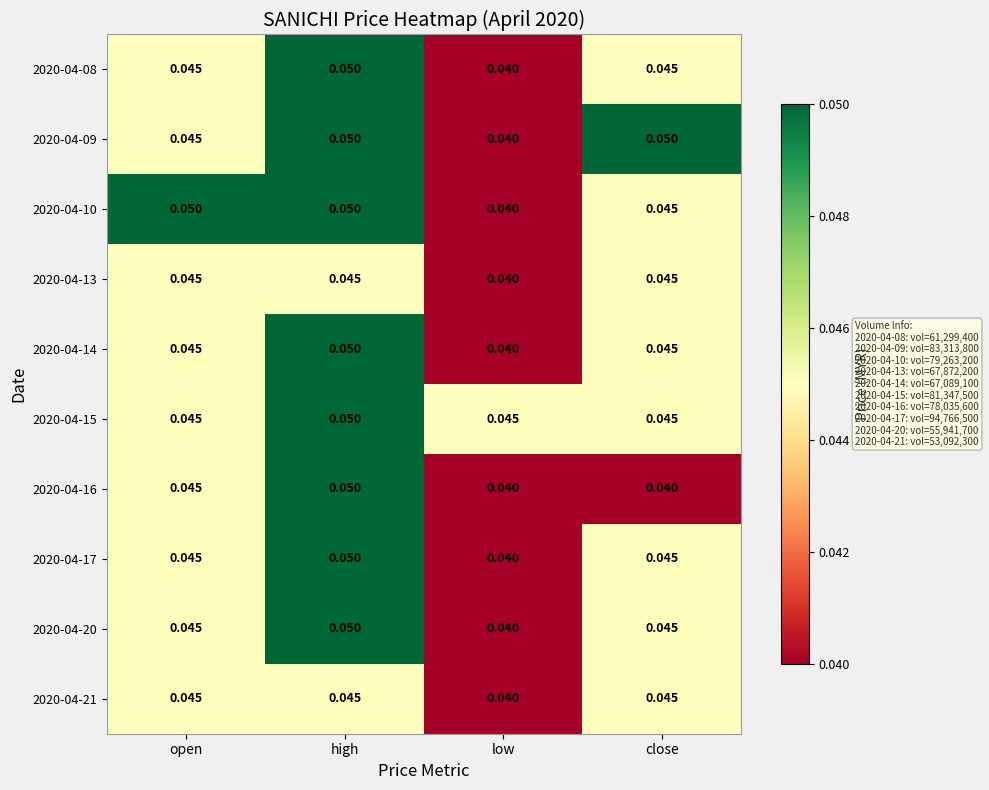

At which category is the sum across all series the highest?

high